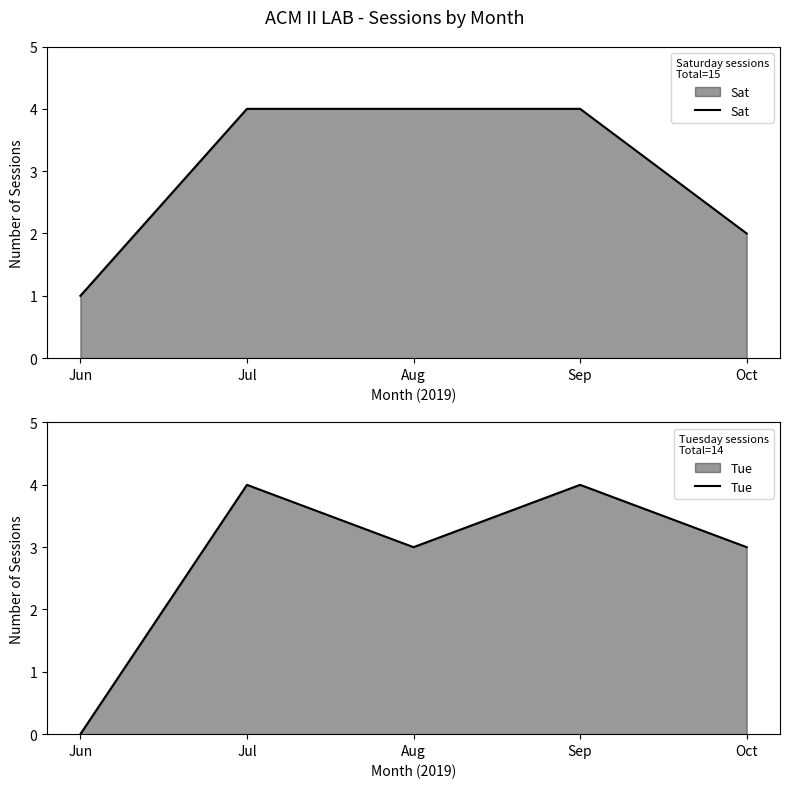

How many lines are shown in the chart?

2